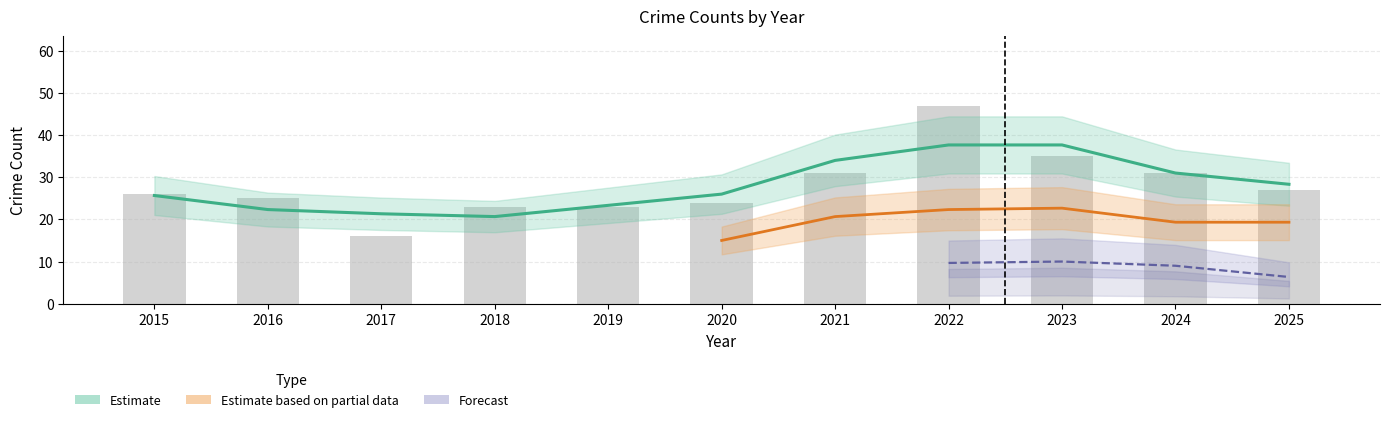

At which label does Robbery reach its minimum?

2017